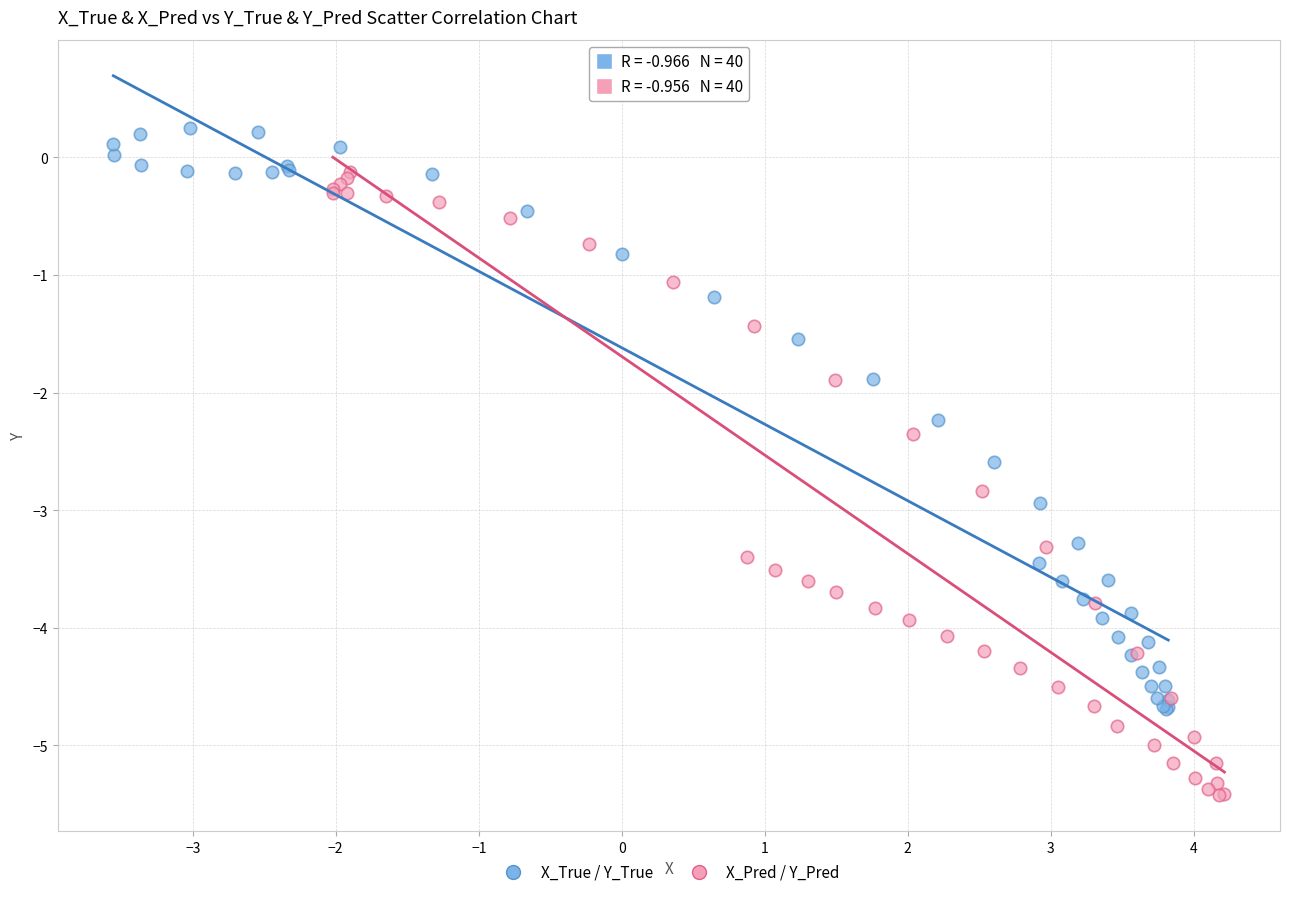

Which series has the largest Y range (max minus min)?

X_Pred / Y_Pred